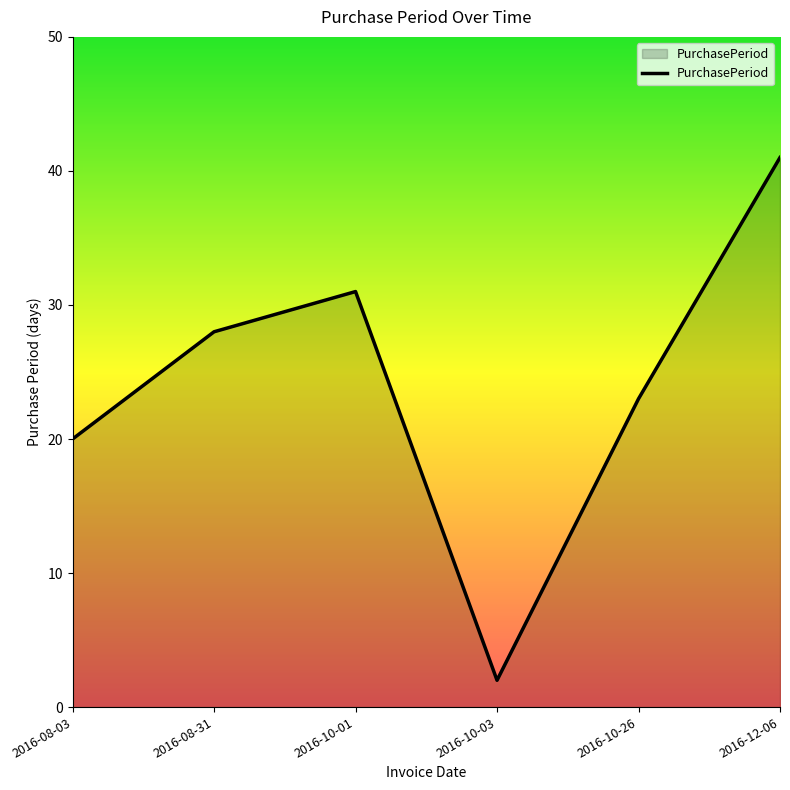

What position from the right is 2016-08-31?

5